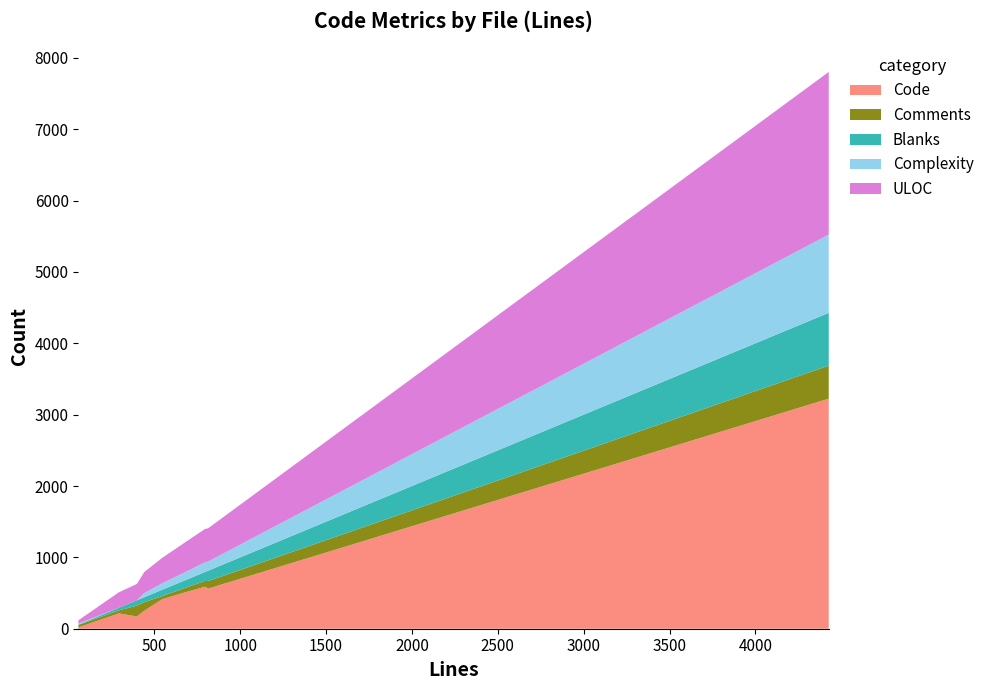

Reading right to left, extract all data points from this chart.

Code: 3224	171	562	589	501	251	412	19	215
Comments: 463	153	105	82	59	120	43	33	42
Blanks: 740	75	146	125	106	70	89	6	37
Complexity: 1096	0	128	136	111	58	90	15	0
ULOC: 2280	229	466	467	412	294	356	45	217